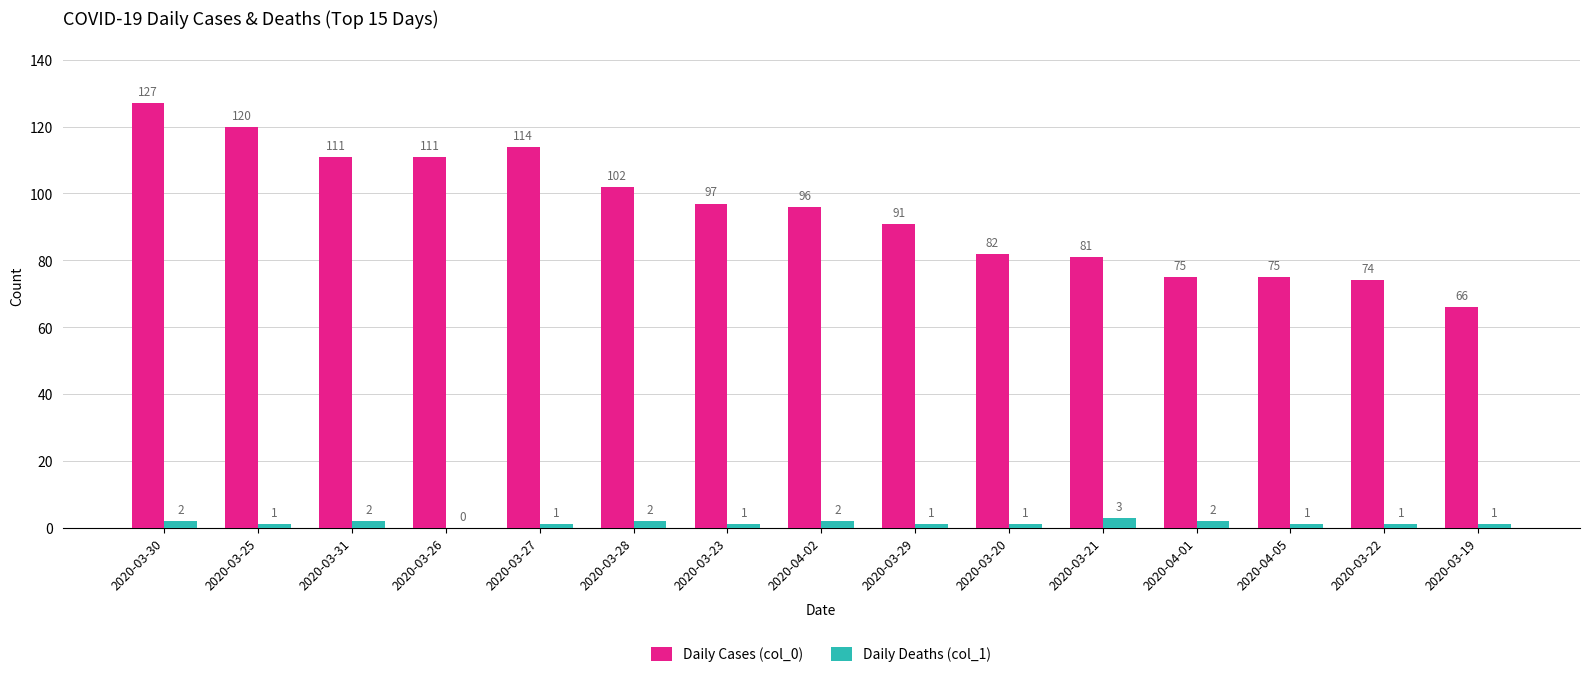

What is the approximate value of Daily Cases (col_0) at 2020-03-25?

120